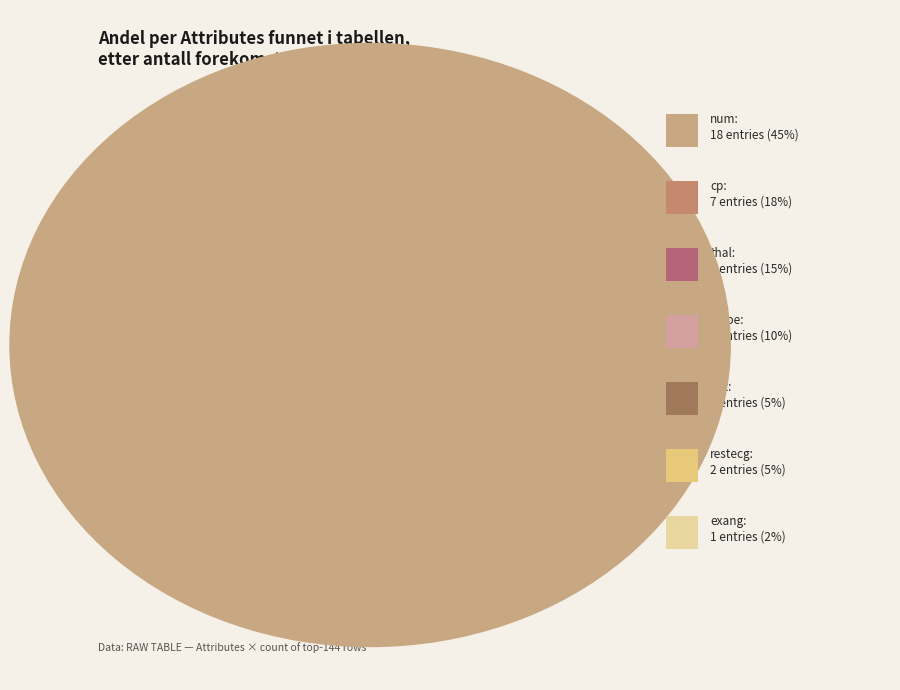

Does thal represent more than half of the total?

No